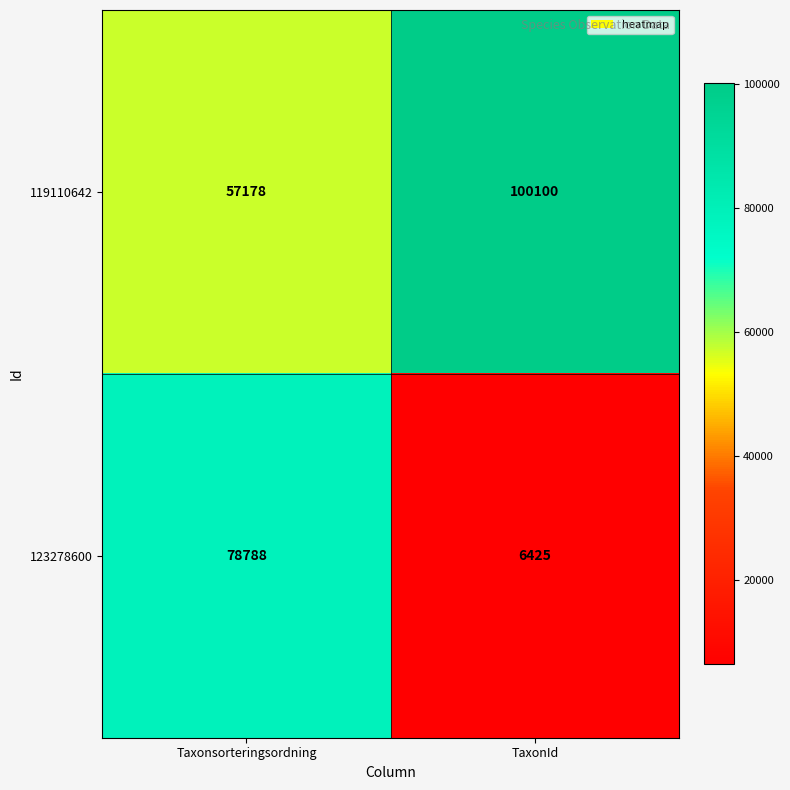

The value of 123278600 at Taxonsorteringsordning is 136079. True or false?

False